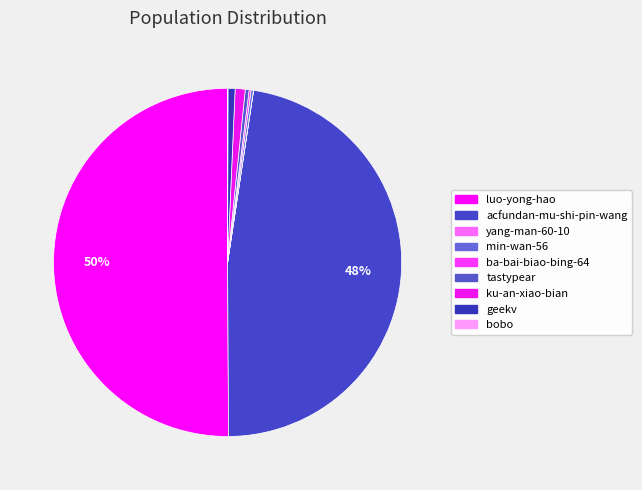

True or false: tastypear accounts for 1% of the total.

False